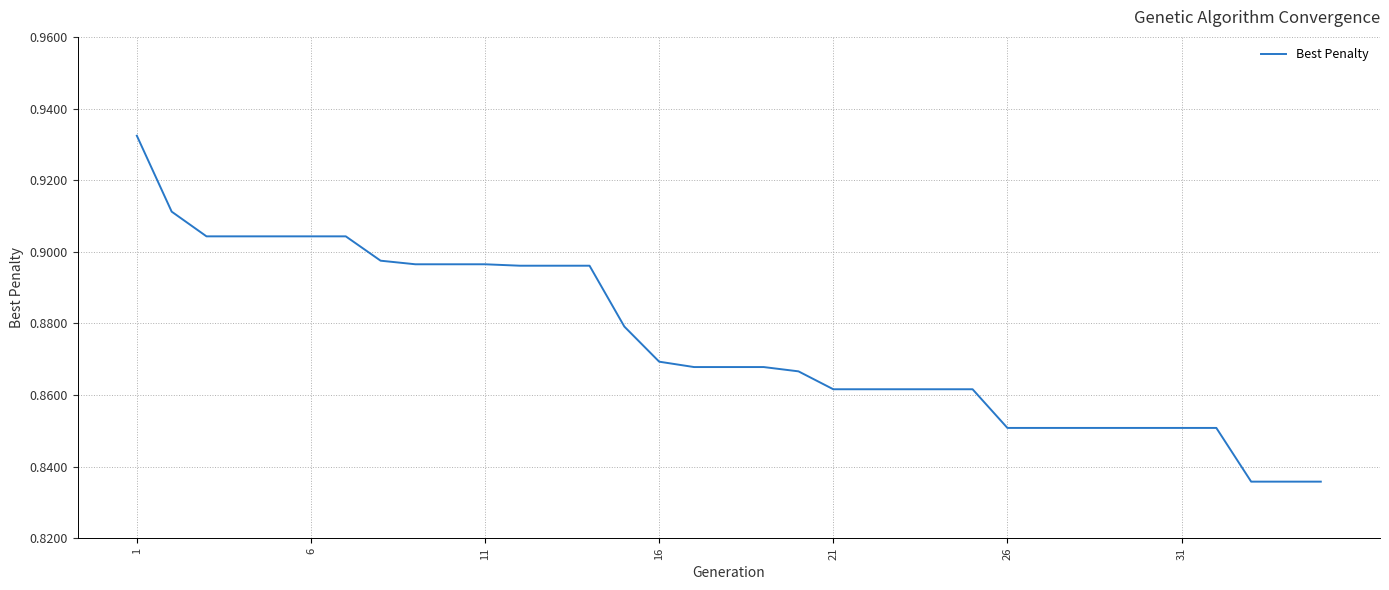

Is it true that the value at 6 is 1.2?

False